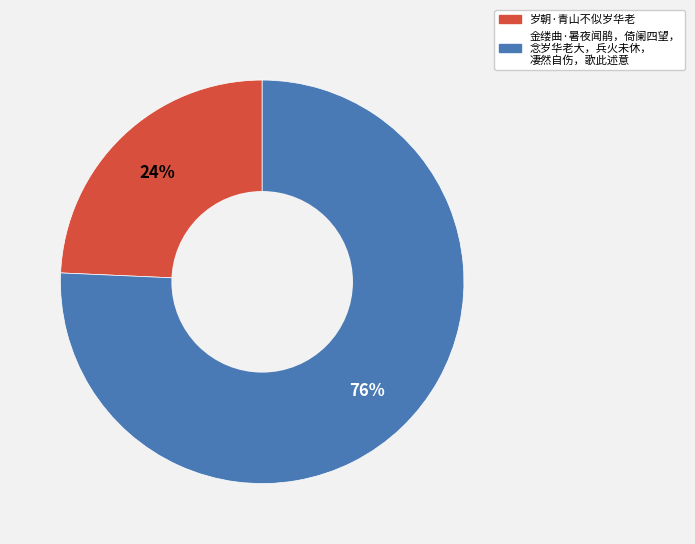

To the nearest percent, what is the average slice percentage?

50%